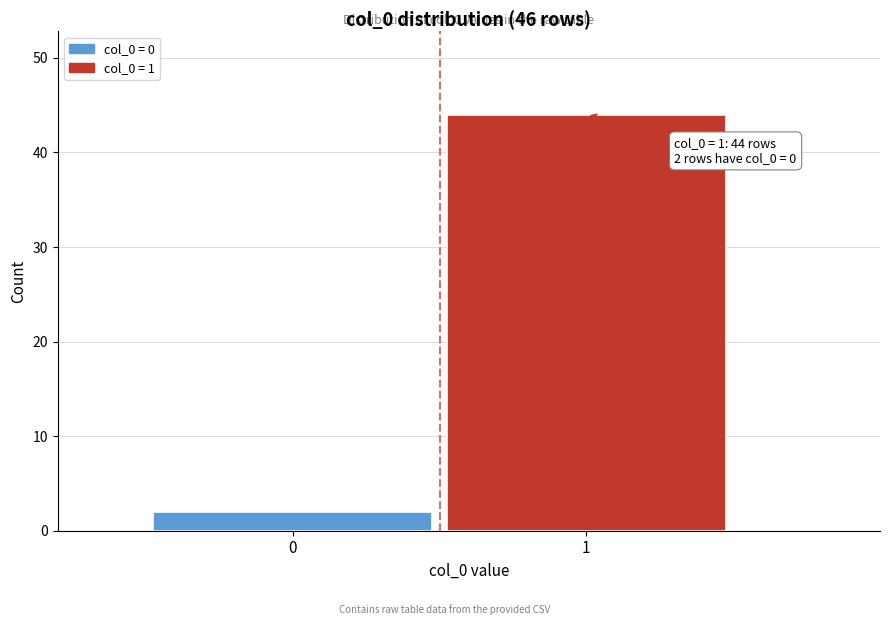

Reading left to right, what are all the values shown in this chart?

0=2	1=44